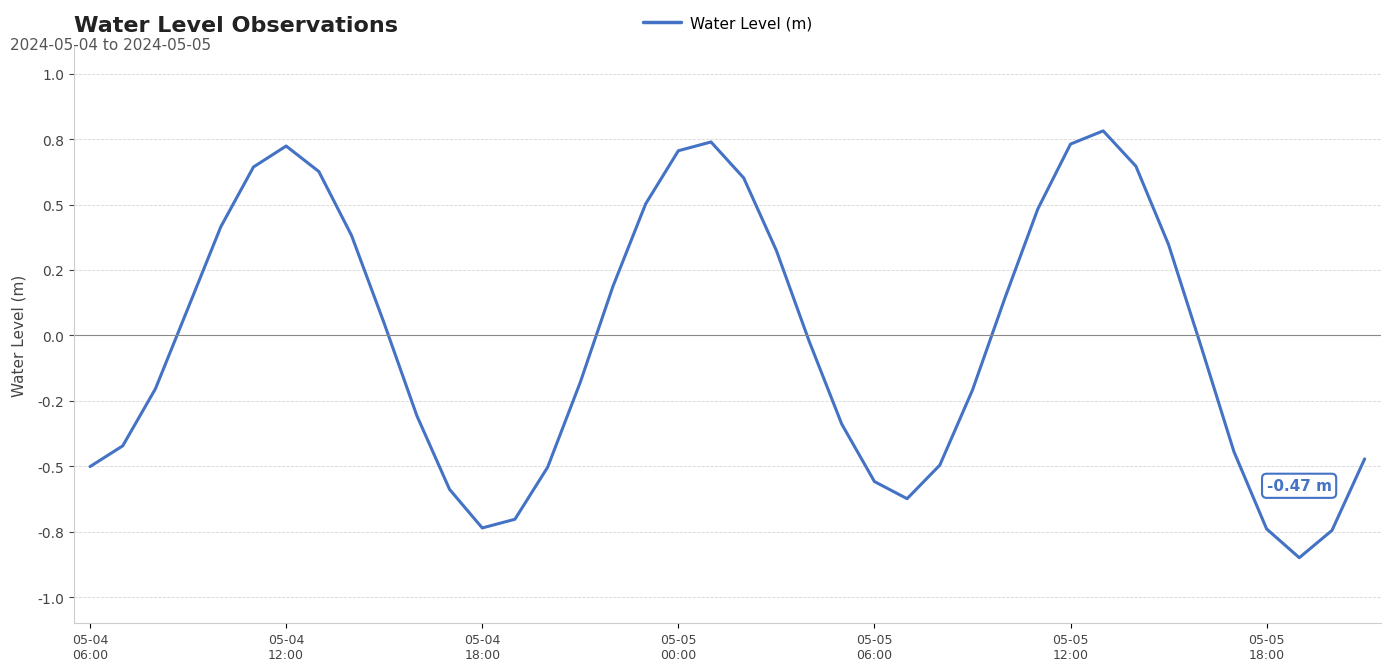

Reading right to left, what are all the values shown in this chart?

-0.5	-0.7	-0.8	-0.7	-0.4	-0.0	0.3	0.6	0.8	0.7	0.5	0.1	-0.2	-0.5	-0.6	-0.6	-0.3	-0.0	0.3	0.6	0.7	0.7	0.5	0.2	-0.2	-0.5	-0.7	-0.7	-0.6	-0.3	0.0	0.4	0.6	0.7	0.6	0.4	0.1	-0.2	-0.4	-0.5